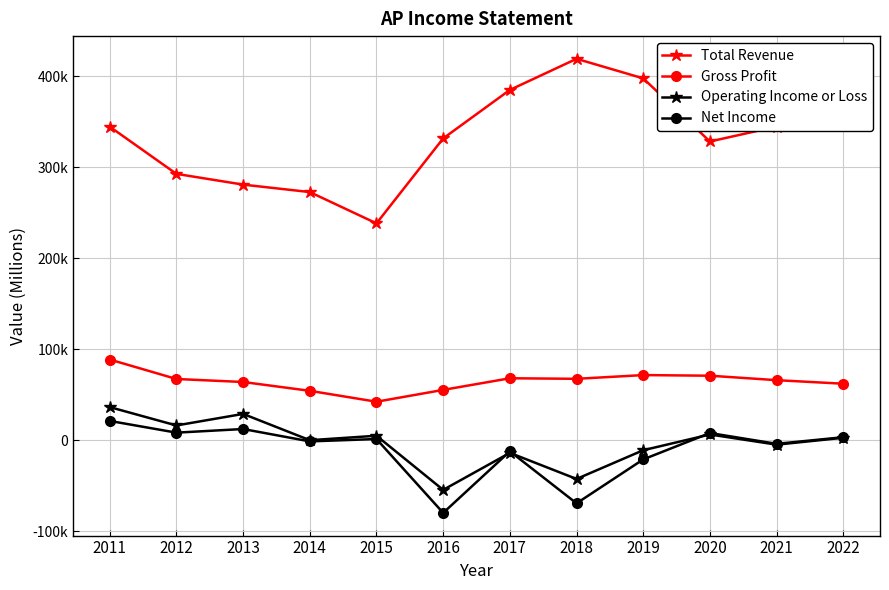

At which category does Total Revenue reach its first local peak?

2018